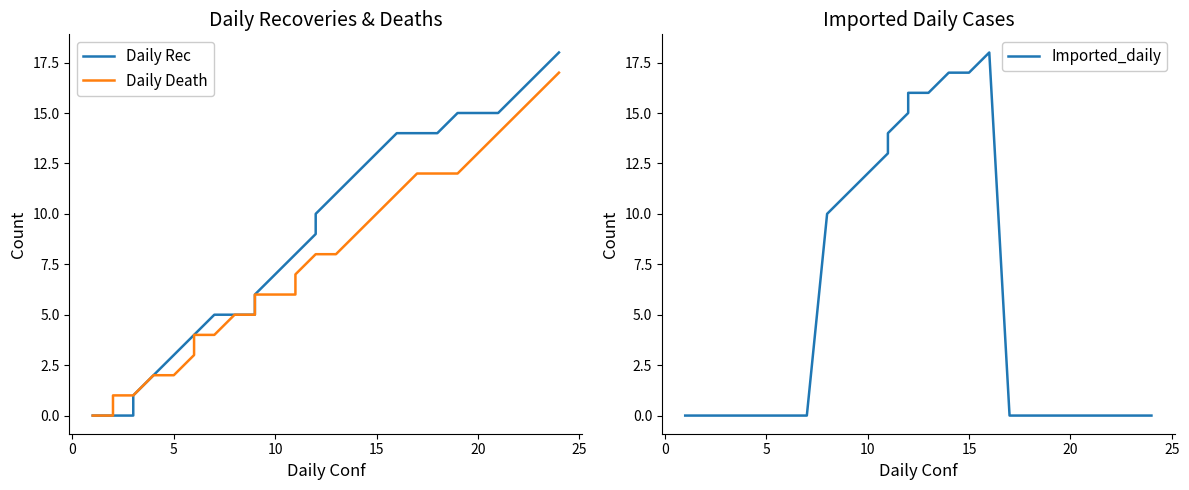

Which series has the largest range (max minus min)?

Daily Rec